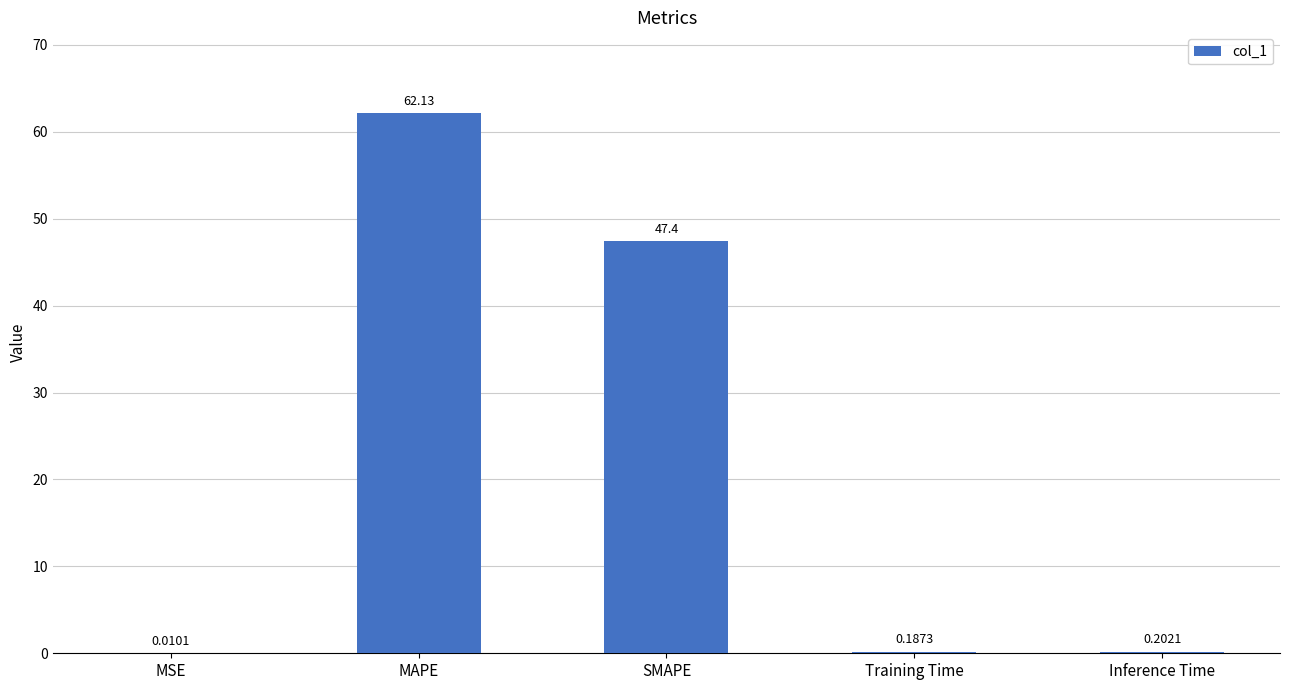

Which category has the highest value across all series?

MAPE